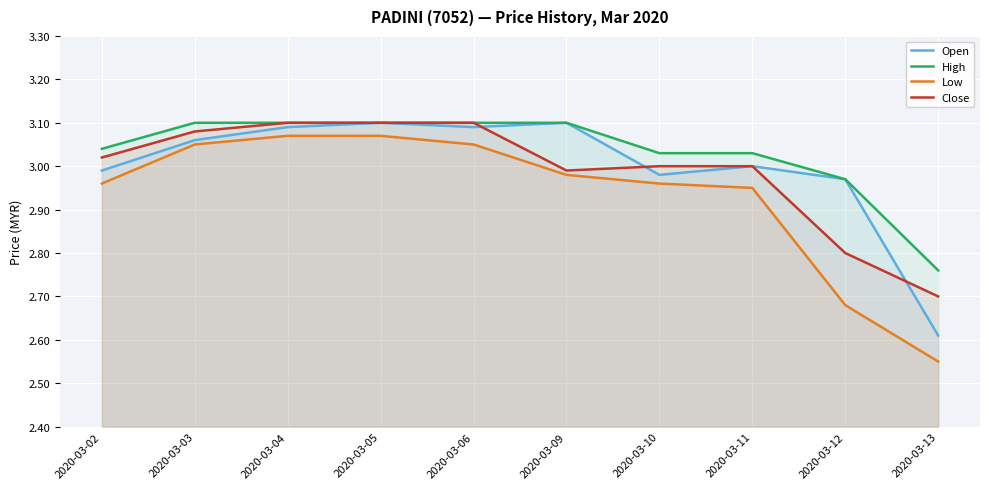

Rank the series at 2020-03-12 from lowest to highest value.

Low, Close, Open, High